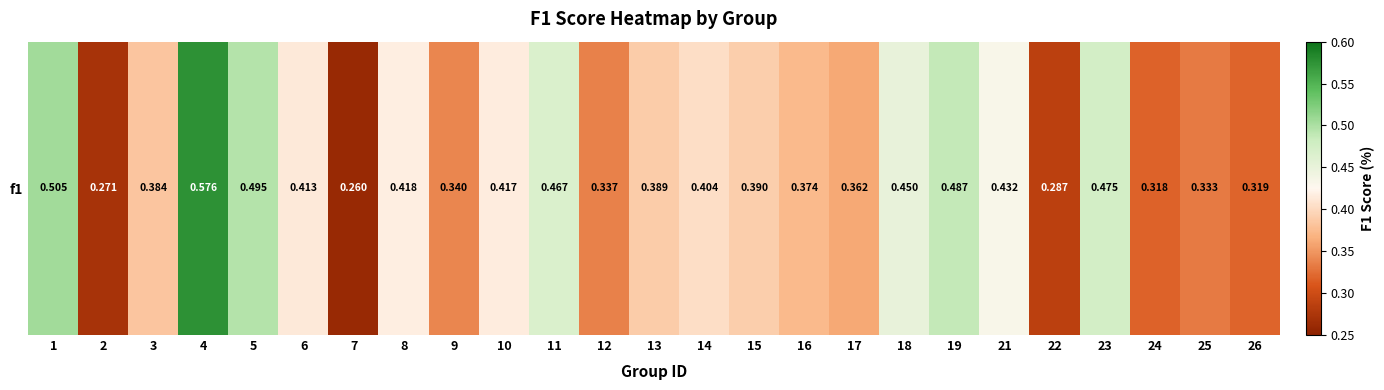

What is the minimum value shown in the chart?

0.3